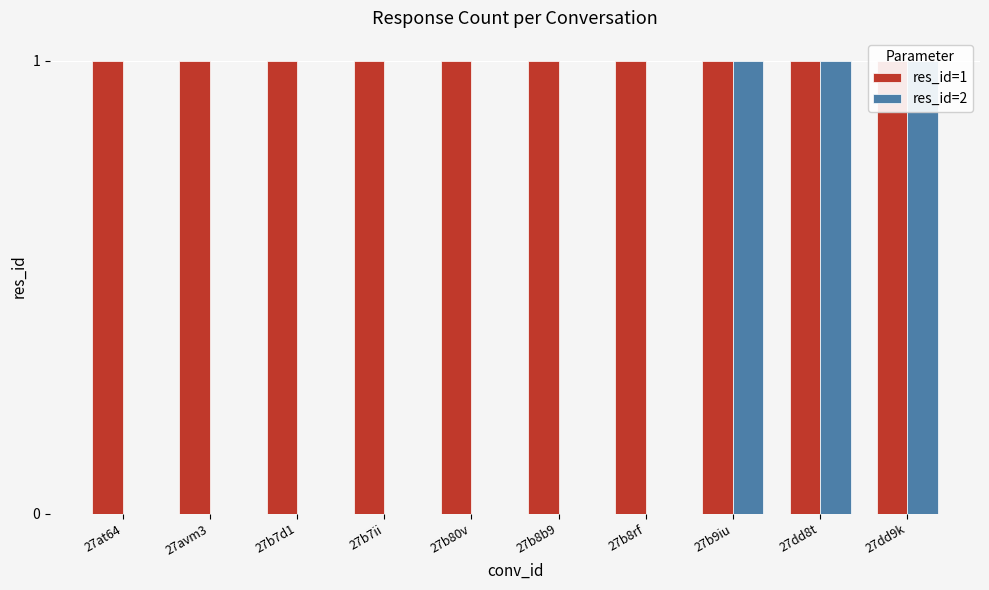

What is the total value across all series at 27dd9k?

2